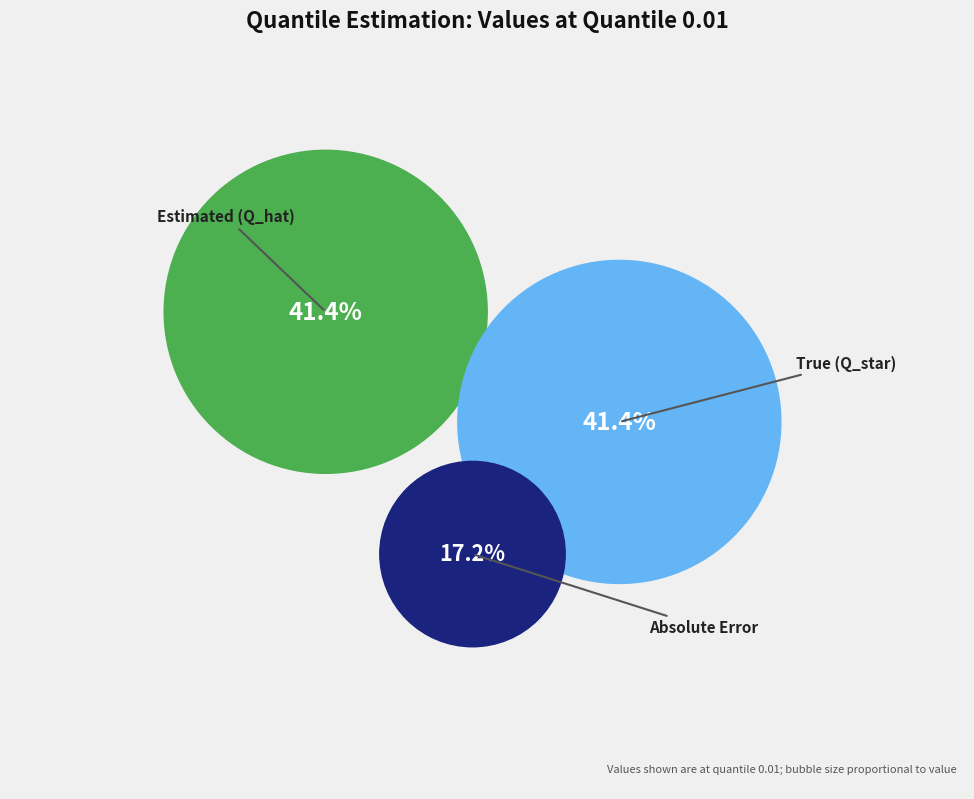

To the nearest percent, what portion does True (Q_star) represent?

41%